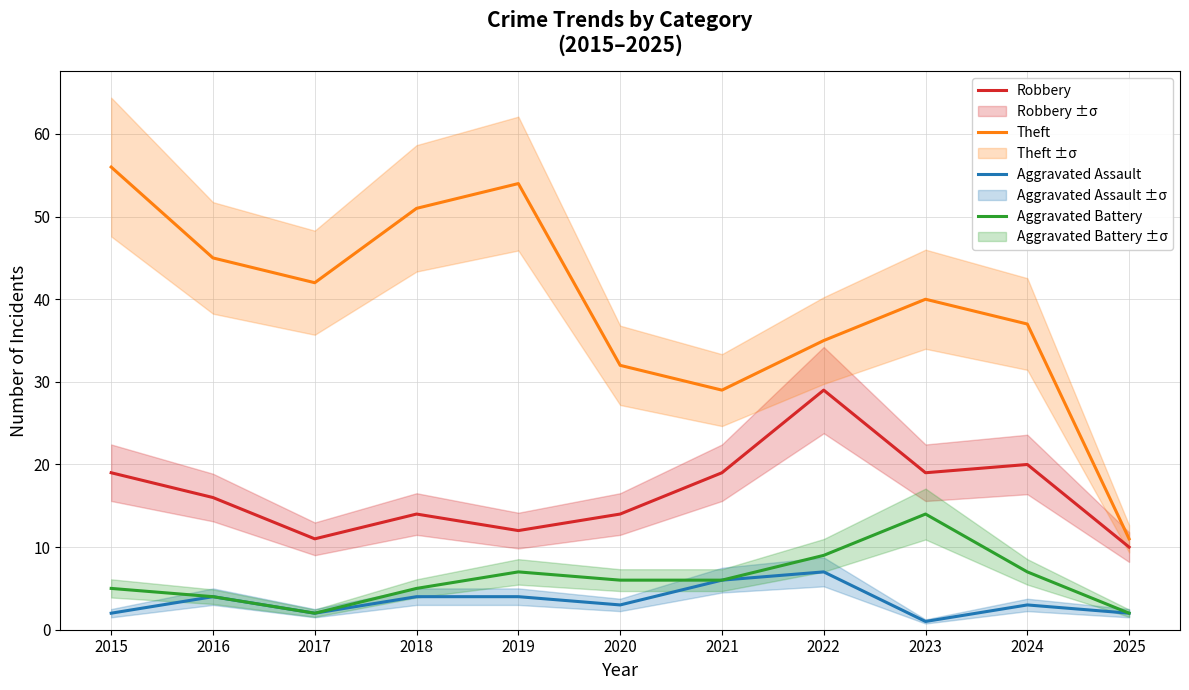

What is the maximum value for Aggravated Assault?

7